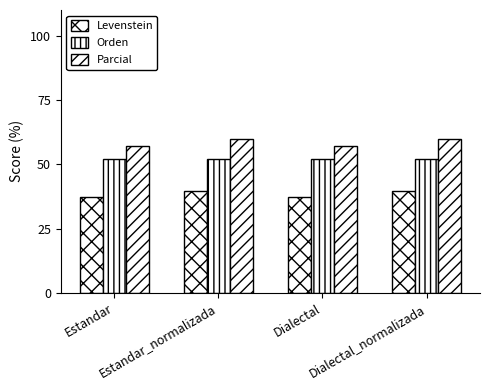

How many data points in Levenstein are above 39?

2